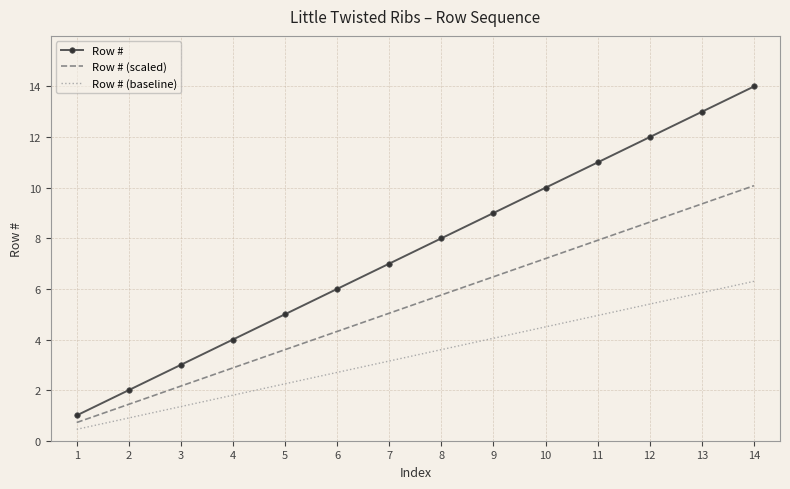

List the series in order of their peak value, lowest first.

Row # (baseline), Row # (scaled), Row #